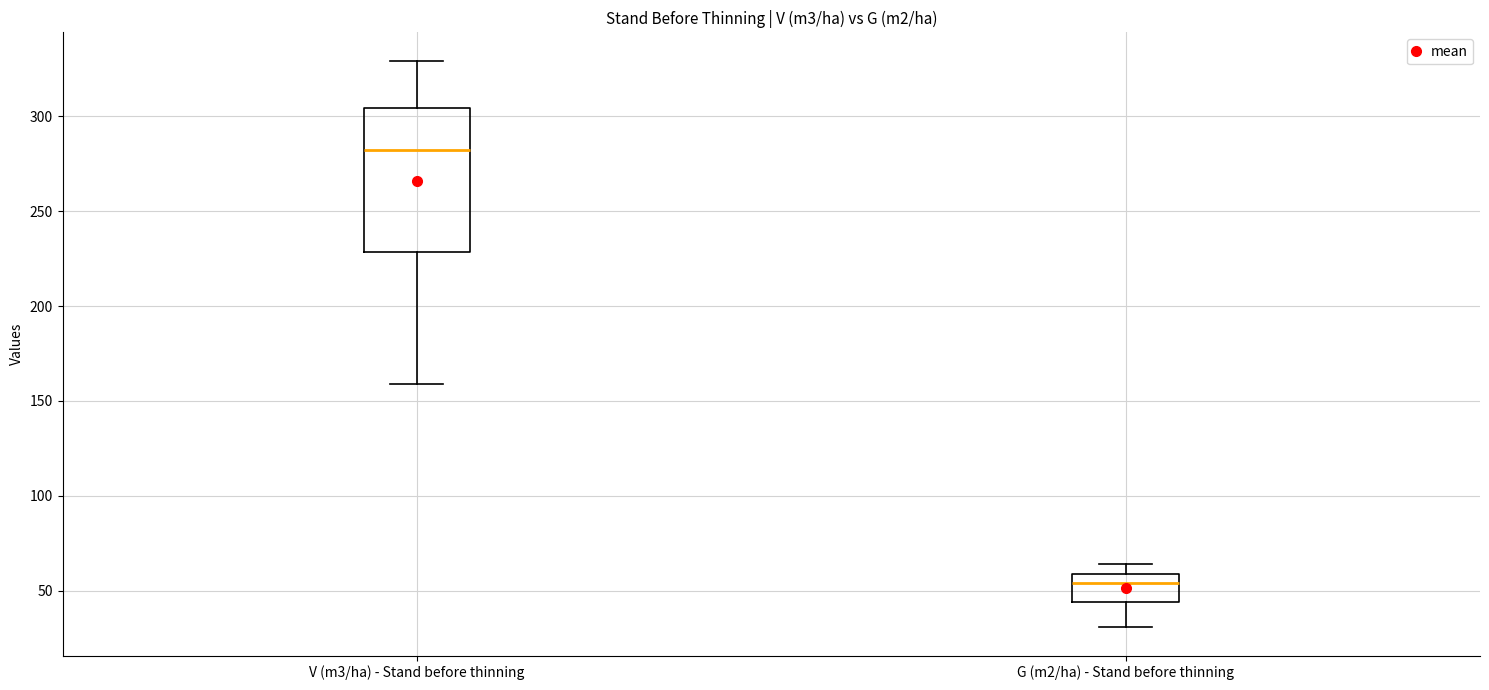

Reading left to right, read every box against the y-axis: the position of its median line, the range the box covers, and the ends of its whiskers. The values are not printed on the chart, so give them approximately, as read against the axis.

V (m3/ha) - Stand before thinning: median 280, box 230 to 305, whiskers 160 to 330
G (m2/ha) - Stand before thinning: median 55, box 45 to 60, whiskers 30 to 65